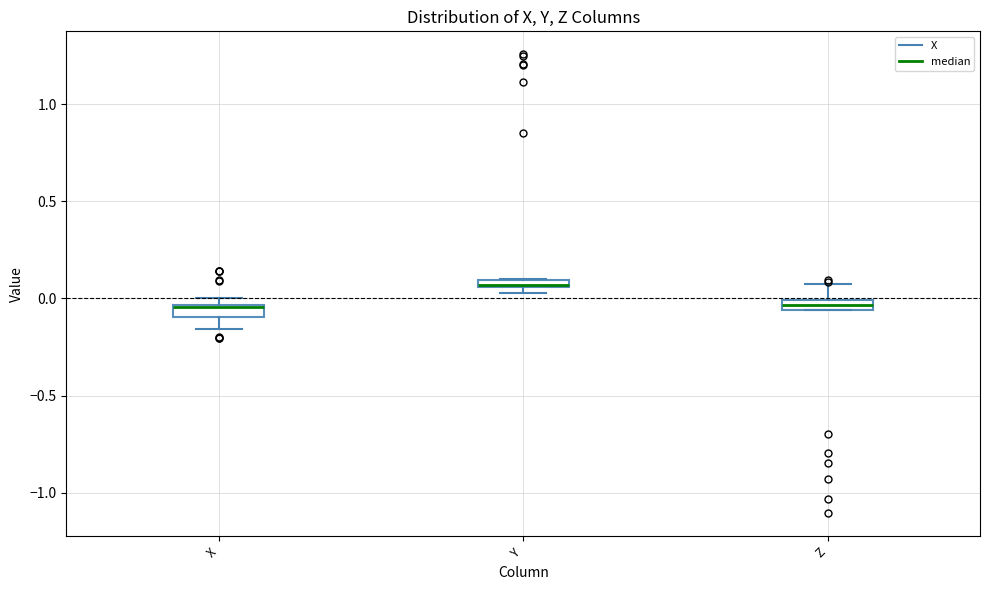

Where is the upper edge of the box for X on the y-axis? The values are not printed on the chart, so give them approximately, as read against the axis.

-0.05